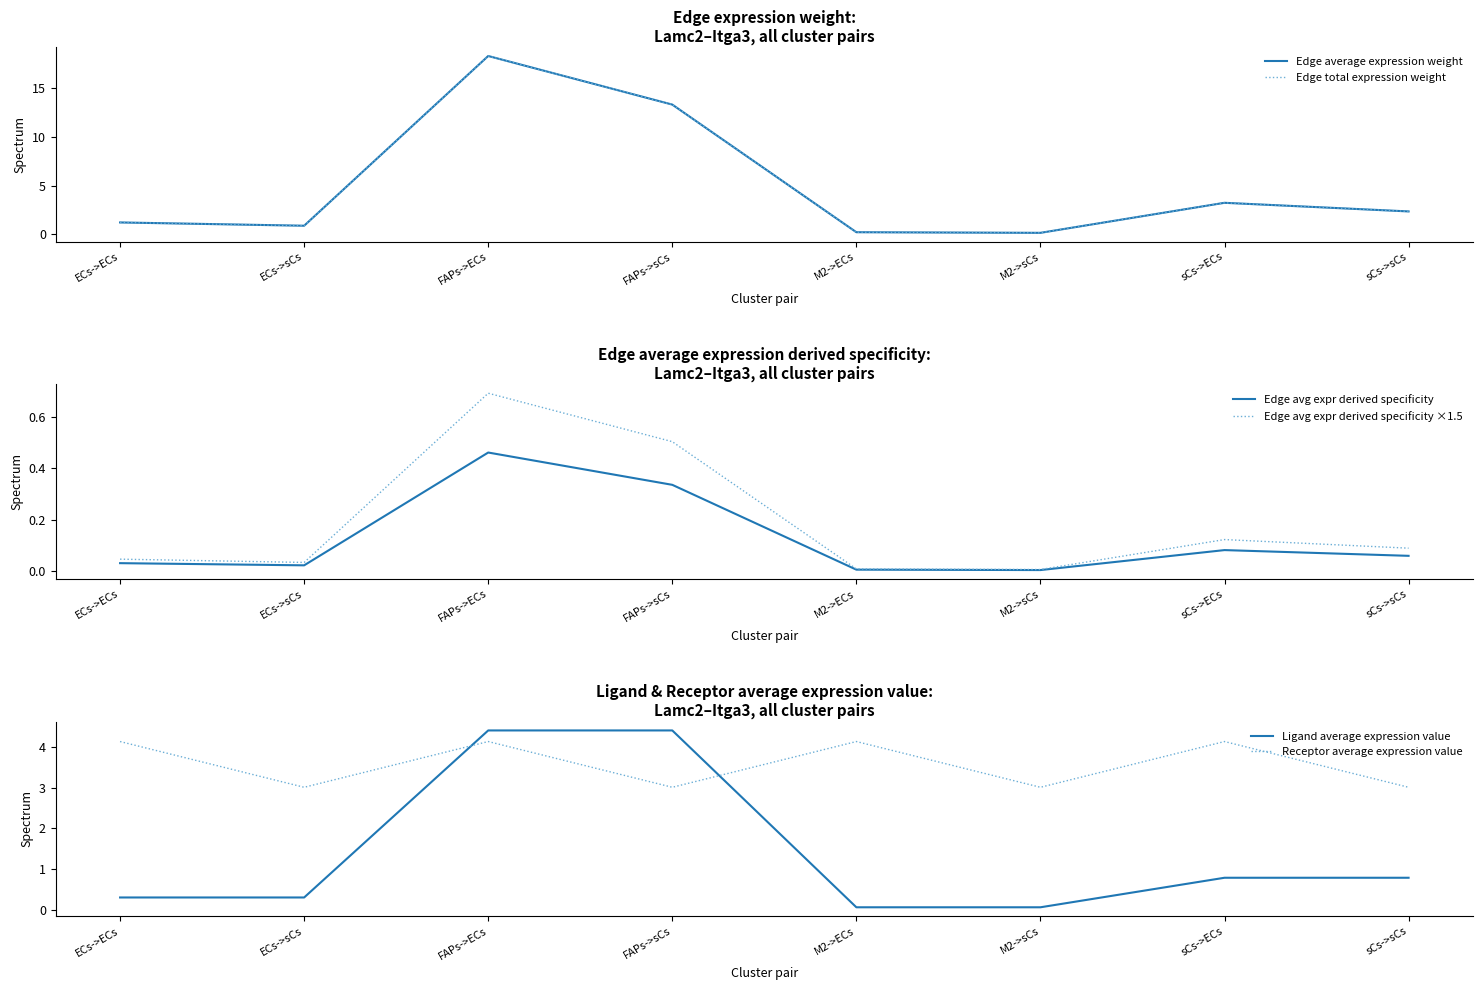

How many times do Edge total expression weight and Receptor average expression value cross each other?

2